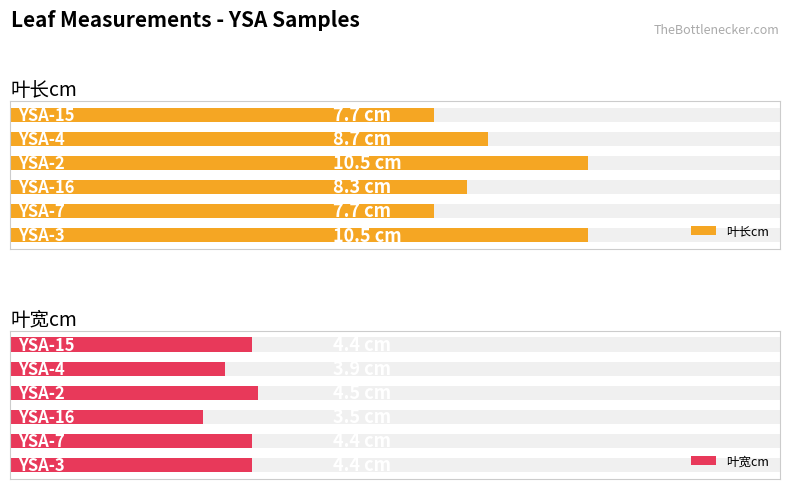

Reading right to left, what are all the values shown in this chart?

叶长cm: 7.7	8.7	10.5	8.3	7.7	10.5
叶宽cm: 4.4	3.9	4.5	3.5	4.4	4.4